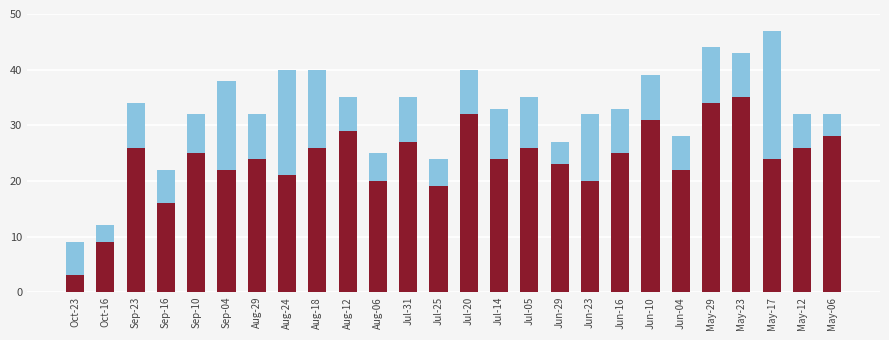

At which category is the sum across all series the highest?

May-17